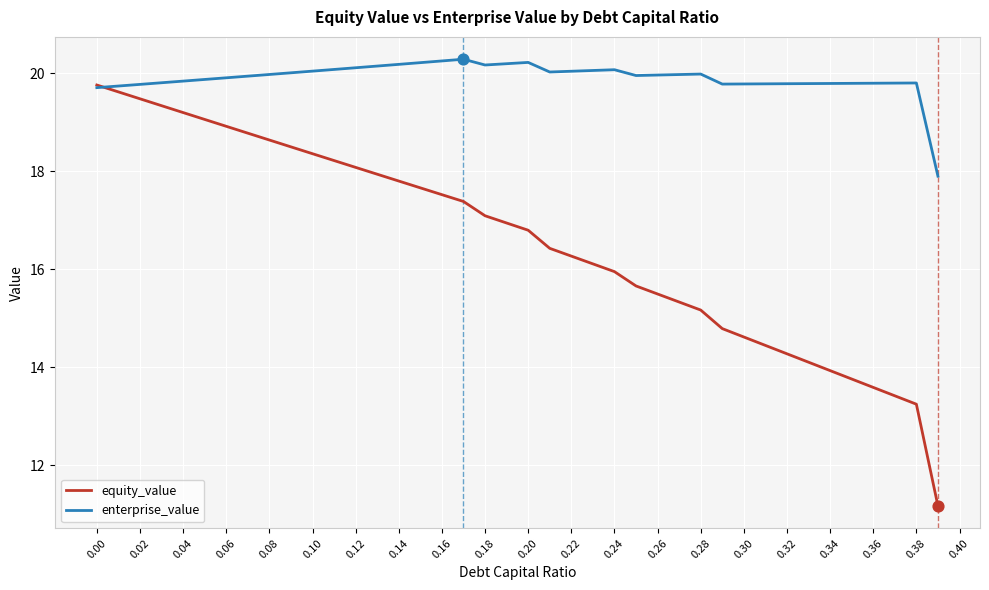

At how many categories does at least one series exceed 11?

40